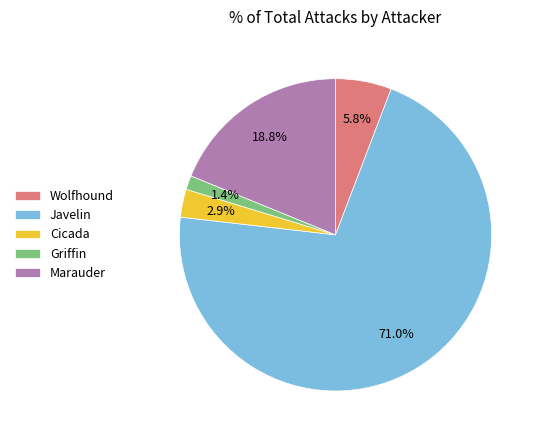

Rank the categories by value from highest to lowest.

Javelin, Marauder, Wolfhound, Cicada, Griffin